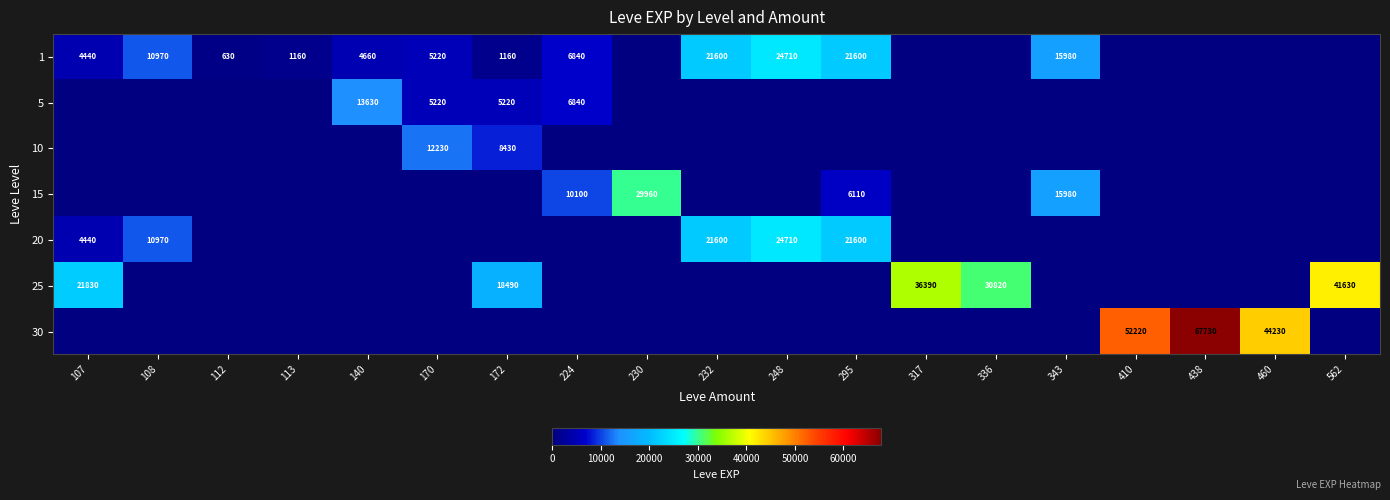

The value of 1 at 224 is 6840. True or false?

True